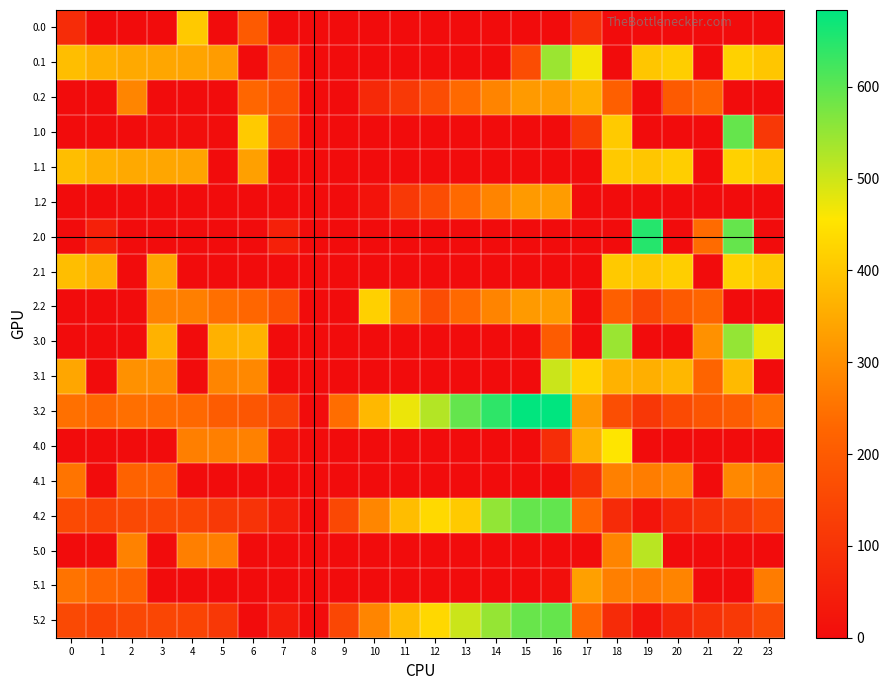

Reading left to right, transcribe all the data shown in this chart.

0.0: 0=82.0	1=0.0	2=0.0	3=0.0	4=404.9	5=0.0	6=199.7	7=0.0	8=0.0	9=0.0	10=0.0	11=0.0	12=0.0	13=0.0	14=0.0	15=0.0	16=0.0	17=92.6	18=0.0	19=0.0	20=0.0	21=0.0	22=0.0	23=0.0
0.1: 0=384.6	1=361.1	2=347.9	3=342.7	4=339.6	5=325.7	6=0.0	7=166.0	8=0.0	9=0.0	10=0.0	11=0.0	12=0.0	13=0.0	14=0.0	15=166.2	16=543.9	17=465.6	18=0.0	19=400.2	20=414.5	21=0.0	22=419.9	23=399.4
0.2: 0=0.0	1=0.0	2=285.5	3=0.0	4=0.0	5=0.0	6=228.4	7=175.3	8=0.0	9=0.0	10=72.6	11=113.6	12=164.3	13=234.1	14=282.0	15=322.1	16=324.6	17=361.6	18=209.8	19=0.0	20=199.2	21=226.4	22=0.0	23=0.0
1.0: 0=0.0	1=0.0	2=0.0	3=4.4	4=4.9	5=3.7	6=407.0	7=146.2	8=0.0	9=0.0	10=0.0	11=0.0	12=0.0	13=0.0	14=0.0	15=0.0	16=0.0	17=123.3	18=407.1	19=0.0	20=0.0	21=0.0	22=592.3	23=111.3
1.1: 0=384.6	1=361.1	2=347.9	3=342.7	4=339.6	5=0.0	6=331.6	7=0.0	8=0.0	9=0.0	10=0.0	11=0.0	12=0.0	13=0.0	14=0.0	15=0.0	16=0.0	17=0.0	18=405.1	19=400.2	20=414.5	21=0.0	22=419.9	23=399.4
1.2: 0=0.0	1=0.0	2=0.0	3=0.0	4=0.0	5=0.0	6=0.0	7=0.0	8=0.0	9=0.0	10=16.8	11=113.6	12=164.3	13=234.1	14=282.0	15=322.1	16=324.6	17=0.0	18=0.0	19=0.0	20=0.0	21=0.0	22=0.0	23=0.0
2.0: 0=0.0	1=49.5	2=0.0	3=0.0	4=0.0	5=0.0	6=0.0	7=49.8	8=0.0	9=0.0	10=0.0	11=0.0	12=0.0	13=0.0	14=0.0	15=0.0	16=0.0	17=0.0	18=0.0	19=649.2	20=0.0	21=238.4	22=592.3	23=0.0
2.1: 0=384.6	1=361.1	2=0.0	3=342.7	4=0.0	5=0.0	6=0.0	7=0.0	8=0.0	9=0.0	10=0.0	11=0.0	12=0.0	13=0.0	14=0.0	15=0.0	16=0.0	17=0.0	18=405.1	19=400.2	20=414.5	21=0.0	22=419.9	23=399.4
2.2: 0=0.0	1=0.0	2=0.0	3=281.0	4=274.4	5=245.0	6=228.4	7=175.3	8=0.0	9=0.0	10=416.8	11=256.4	12=164.3	13=234.1	14=282.0	15=322.1	16=324.6	17=0.0	18=209.8	19=151.0	20=199.2	21=226.4	22=0.0	23=0.0
3.0: 0=0.0	1=0.0	2=0.0	3=363.4	4=0.0	5=362.7	6=366.0	7=0.0	8=0.0	9=0.0	10=0.0	11=0.0	12=0.0	13=0.0	14=0.0	15=0.0	16=203.6	17=0.0	18=545.2	19=0.0	20=0.0	21=305.4	22=551.3	23=470.3
3.1: 0=343.6	1=0.0	2=306.9	3=301.7	4=0.0	5=284.7	6=290.6	7=0.0	8=0.0	9=0.0	10=0.0	11=0.0	12=0.0	13=0.0	14=0.0	15=0.0	16=502.9	17=424.6	18=364.1	19=359.2	20=373.5	21=223.9	22=378.9	23=0.0
3.2: 0=246.1	1=231.7	2=244.5	3=240.0	4=233.4	5=204.0	6=187.4	7=134.3	8=0.0	9=242.3	10=375.8	11=472.6	12=523.3	13=593.1	14=641.0	15=681.1	16=683.6	17=320.6	18=168.8	19=110.0	20=158.2	21=185.4	22=206.4	23=246.5
4.0: 0=0.0	1=0.0	2=0.0	3=0.0	4=274.9	5=273.7	6=277.0	7=16.2	8=0.0	9=0.0	10=0.0	11=0.0	12=0.0	13=0.0	14=0.0	15=0.0	16=83.2	17=362.6	18=456.2	19=0.0	20=0.0	21=0.0	22=0.0	23=0.0
4.1: 0=254.6	1=0.0	2=217.9	3=212.7	4=0.0	5=0.0	6=0.0	7=0.0	8=0.0	9=0.0	10=0.0	11=0.0	12=0.0	13=0.0	14=0.0	15=0.0	16=0.0	17=93.4	18=275.1	19=270.2	20=284.5	21=0.0	22=289.9	23=269.4
4.2: 0=157.1	1=142.7	2=155.5	3=151.0	4=144.4	5=115.0	6=98.4	7=45.3	8=0.0	9=153.3	10=286.8	11=383.6	12=434.3	13=408.1	14=552.0	15=592.1	16=594.6	17=231.6	18=79.8	19=21.0	20=69.2	21=96.4	22=117.4	23=157.5
5.0: 0=0.0	1=0.0	2=278.3	3=0.0	4=272.9	5=271.7	6=0.0	7=0.0	8=0.0	9=0.0	10=0.0	11=0.0	12=0.0	13=0.0	14=0.0	15=0.0	16=0.0	17=0.0	18=282.4	19=517.2	20=0.0	21=0.0	22=0.0	23=0.0
5.1: 0=252.6	1=229.1	2=215.9	3=0.0	4=0.0	5=0.0	6=0.0	7=0.0	8=0.0	9=0.0	10=0.0	11=0.0	12=0.0	13=0.0	14=0.0	15=0.0	16=6.7	17=333.6	18=273.1	19=268.2	20=282.5	21=0.0	22=0.0	23=267.4
5.2: 0=155.1	1=140.7	2=153.5	3=149.0	4=142.4	5=113.0	6=0.0	7=43.3	8=0.0	9=151.3	10=284.8	11=381.6	12=432.3	13=502.1	14=550.0	15=590.1	16=592.6	17=229.6	18=77.8	19=19.0	20=67.2	21=94.4	22=115.4	23=155.5